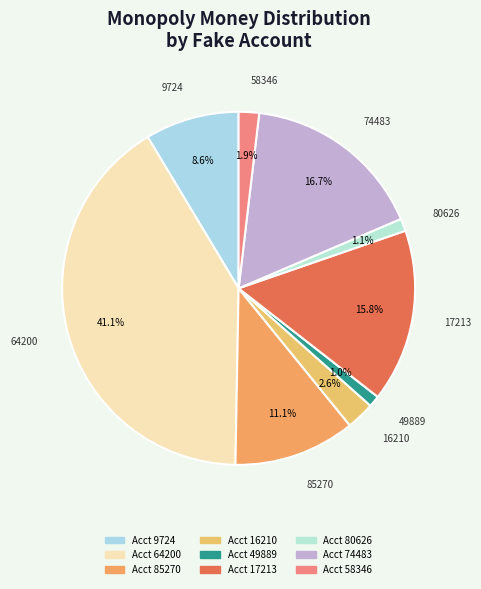

To the nearest percent, what portion does 64200 represent?

41%